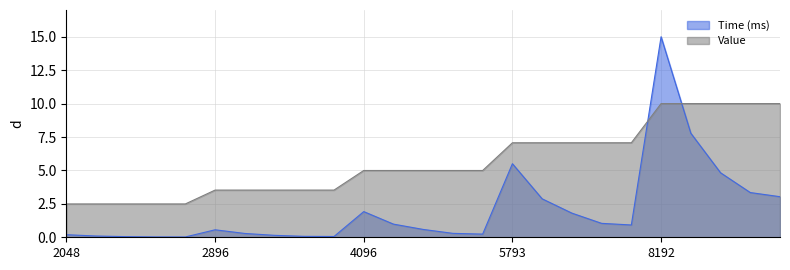

How many interior local valleys does the Time (ms) series have?

4